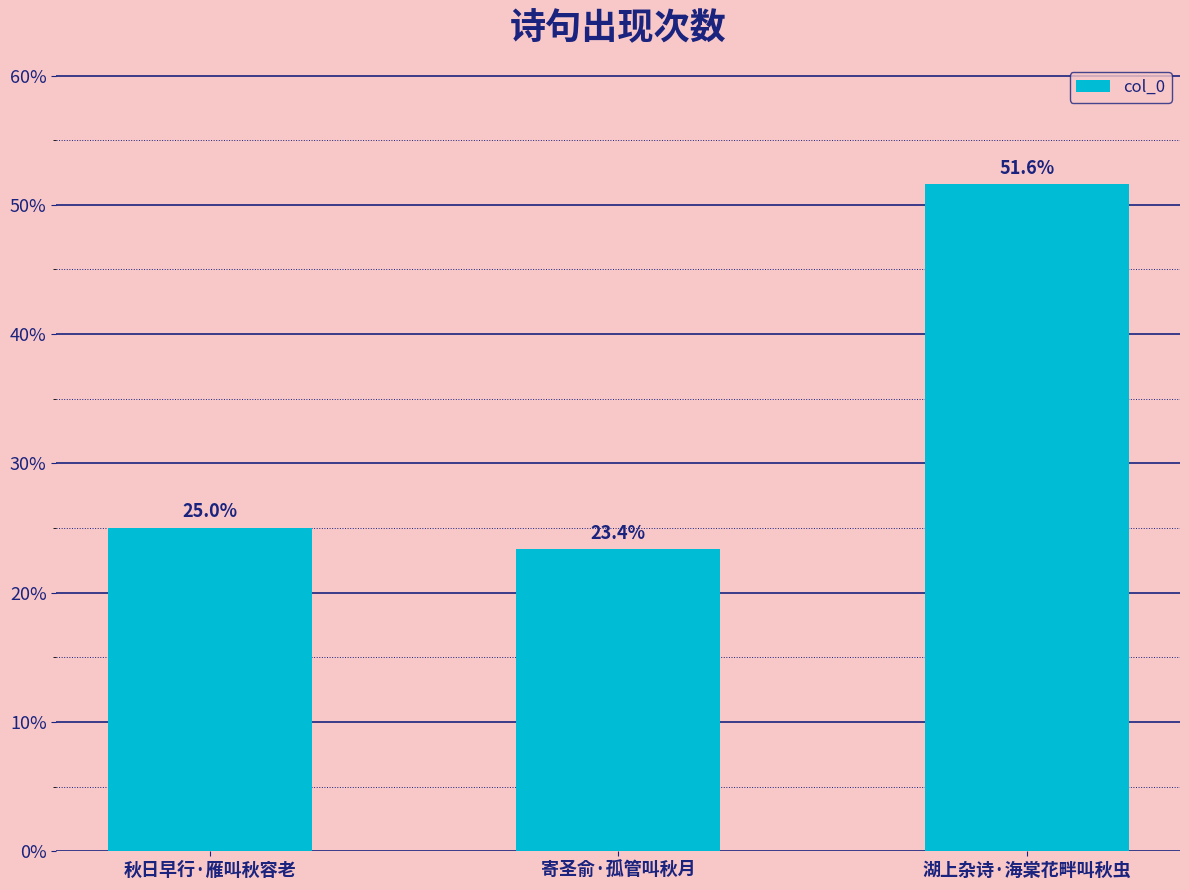

Which category has the lowest value across all series?

寄圣俞·孤管叫秋月